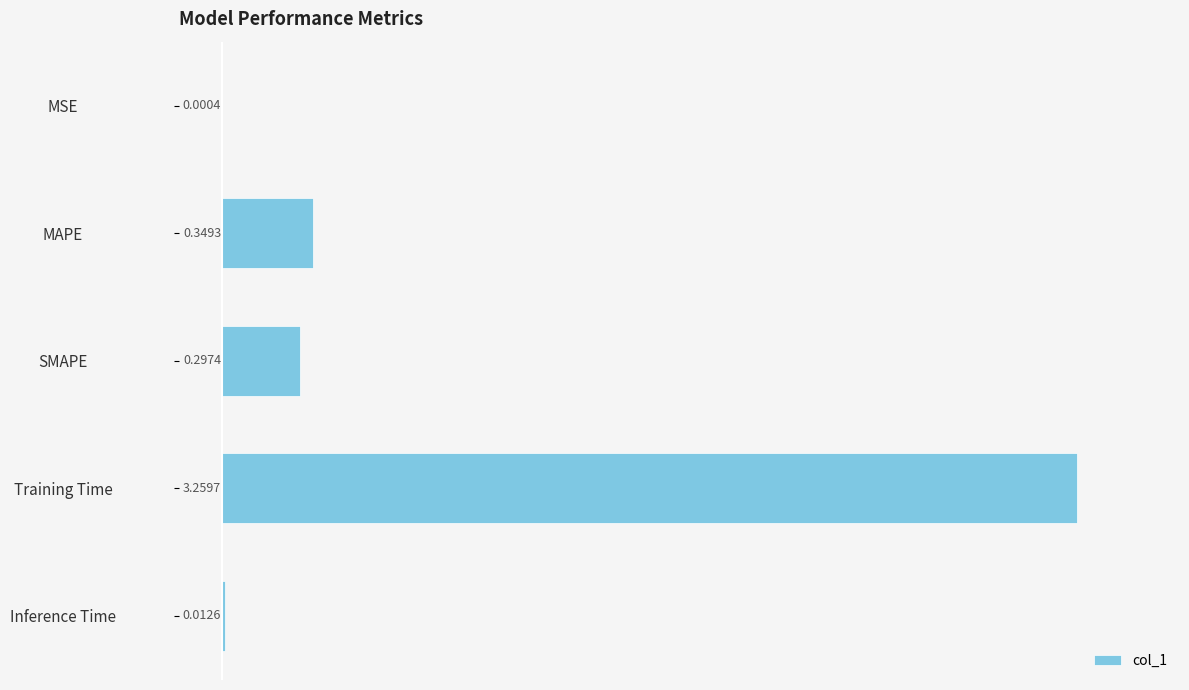

Which has a higher value, Inference Time or MSE?

Inference Time